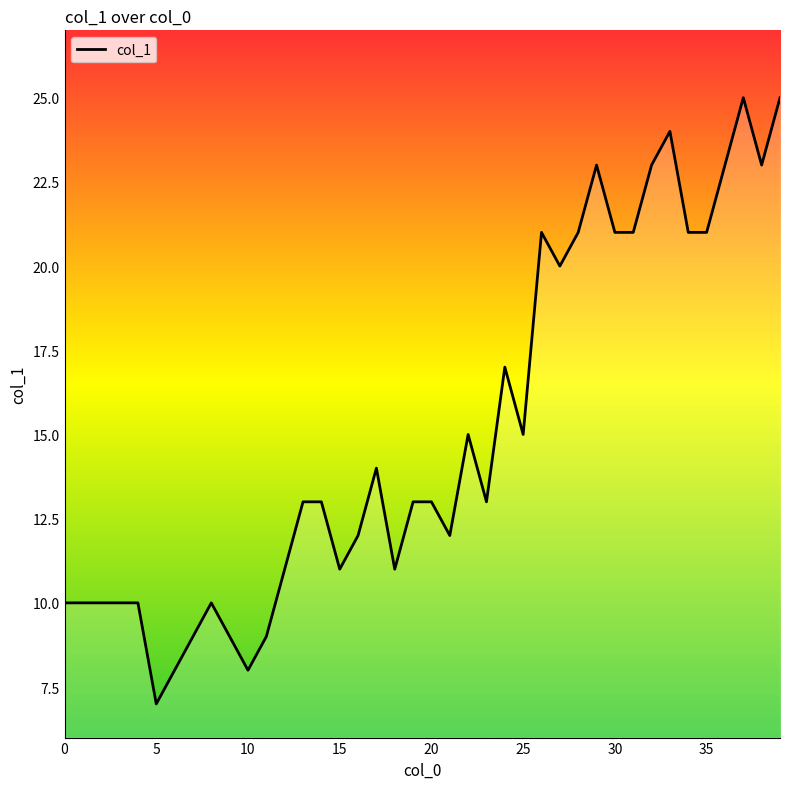

True or false: the data shows 36 at 34.

False